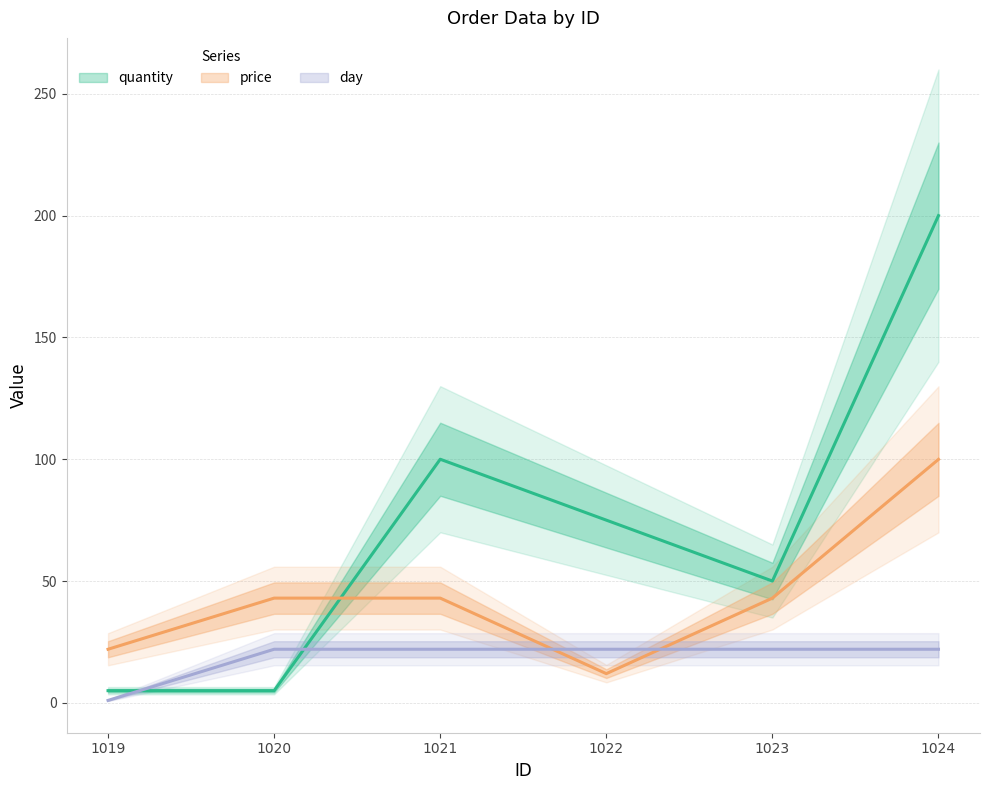

Where is the first local minimum for price?

1022